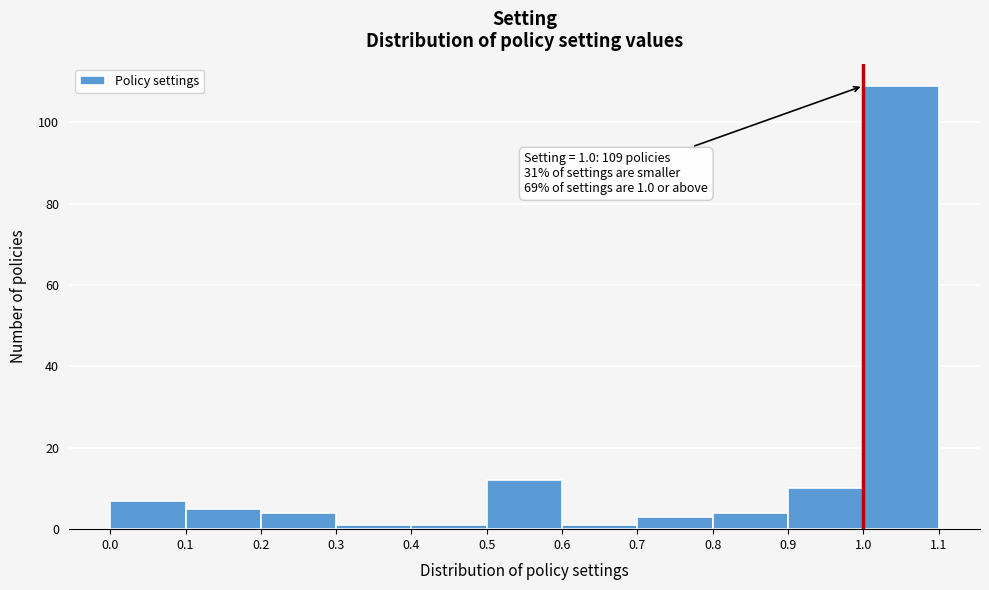

Which range on the x-axis has the tallest bar?

1.0 to 1.1